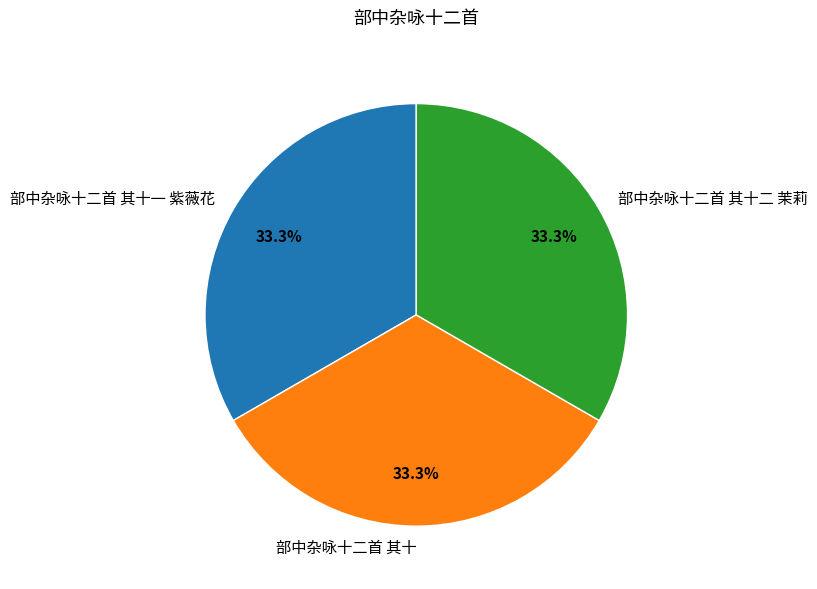

Approximately how many times larger is the value at 部中杂咏十二首 其十 compared to 部中杂咏十二首 其十一 紫薇花?

1.0